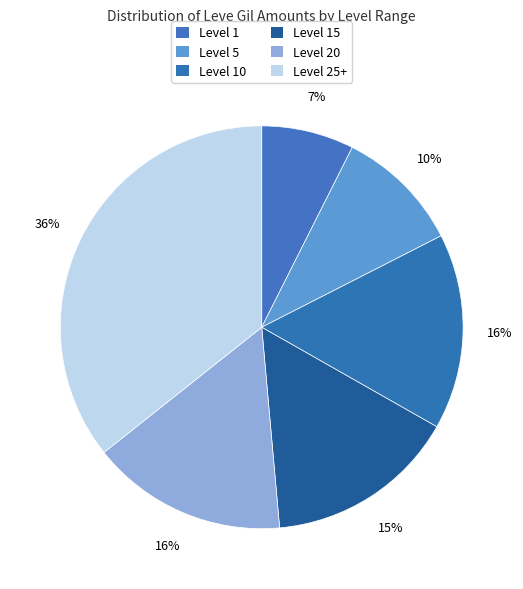

How many segments does this pie chart have?

6